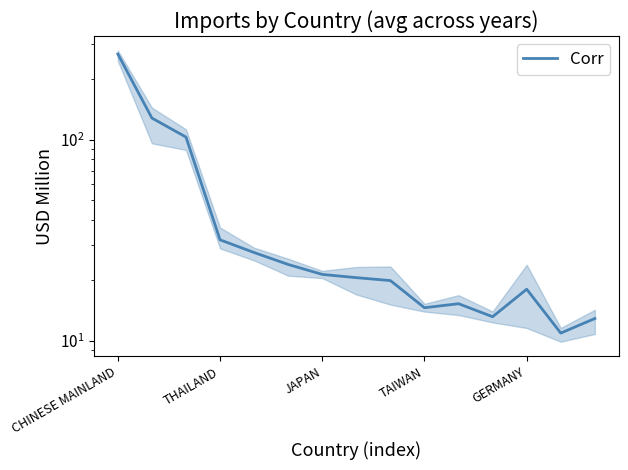

How many data points are less than 20?

7